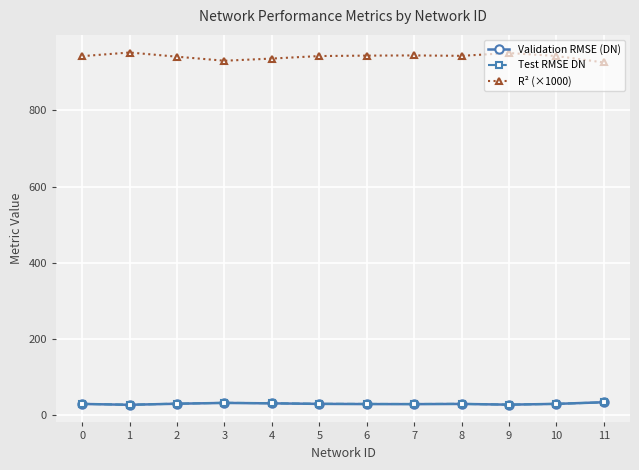

What is the sum of all R² (×1000) values?

11290.5